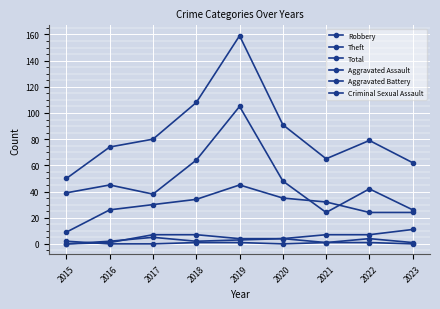

At 2015, list the series in order from largest to smallest.

Total, Theft, Robbery, Criminal Sexual Assault, Aggravated Assault, Aggravated Battery